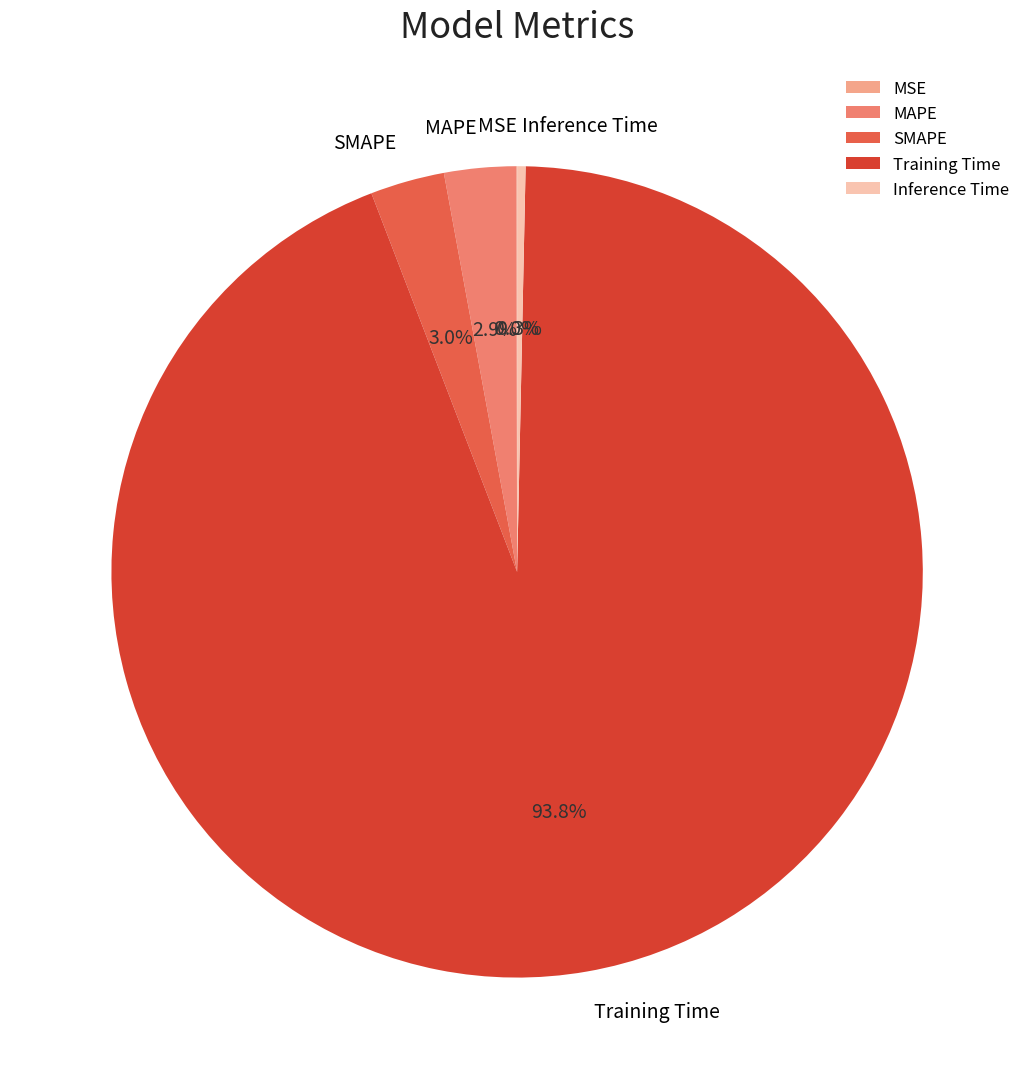

Which category has the biggest portion of the pie?

Training Time